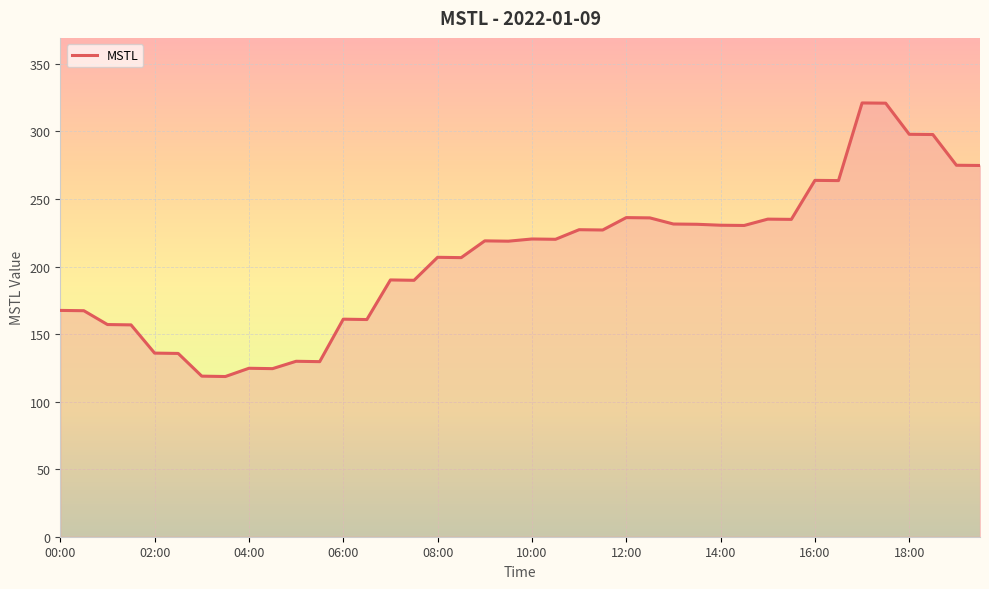

What is the smallest value displayed?

118.6